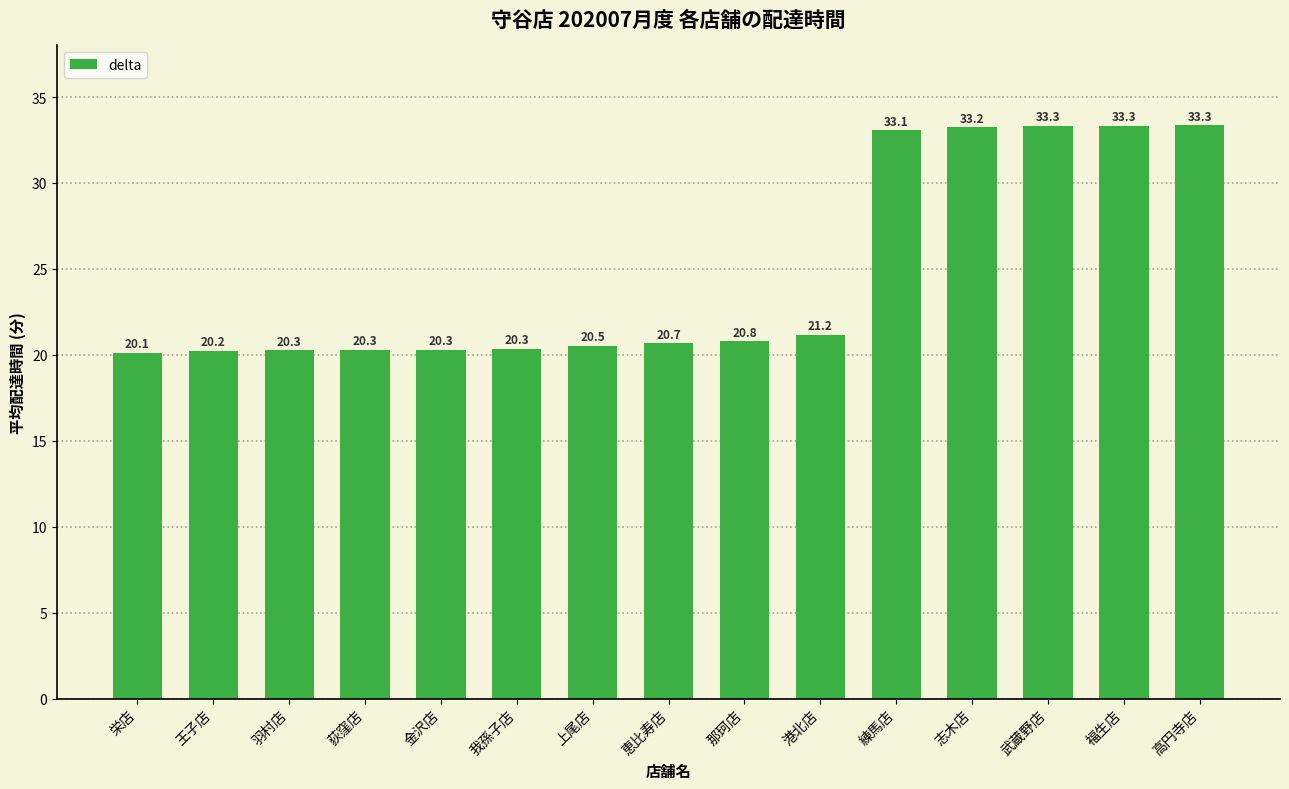

What value does the data have at 上尾店?

20.5